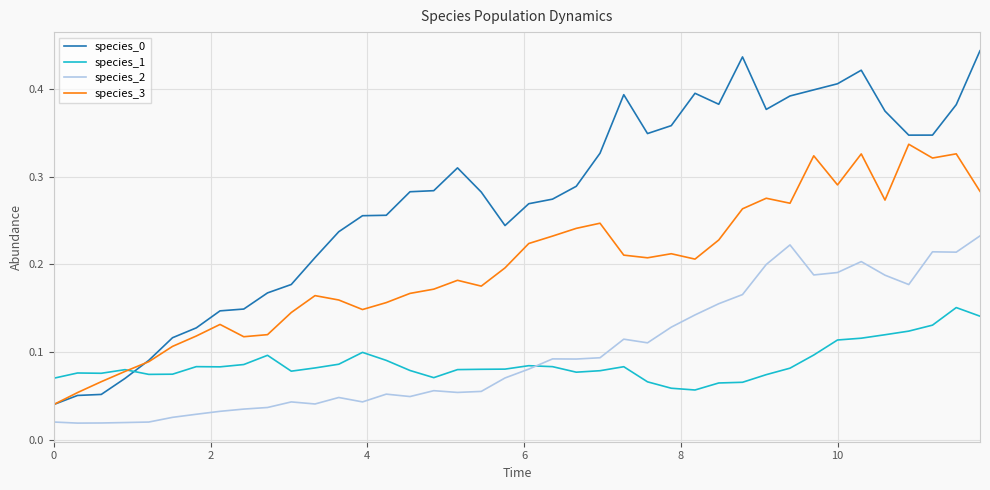

Does the chart display data point markers on the line(s)?

No